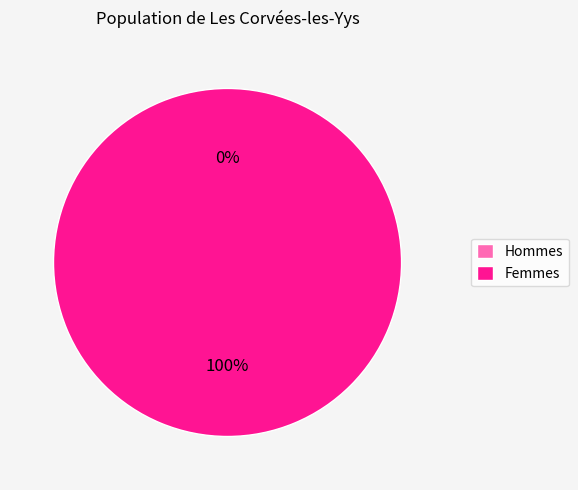

Is there any slice that represents more than half of the pie?

Yes